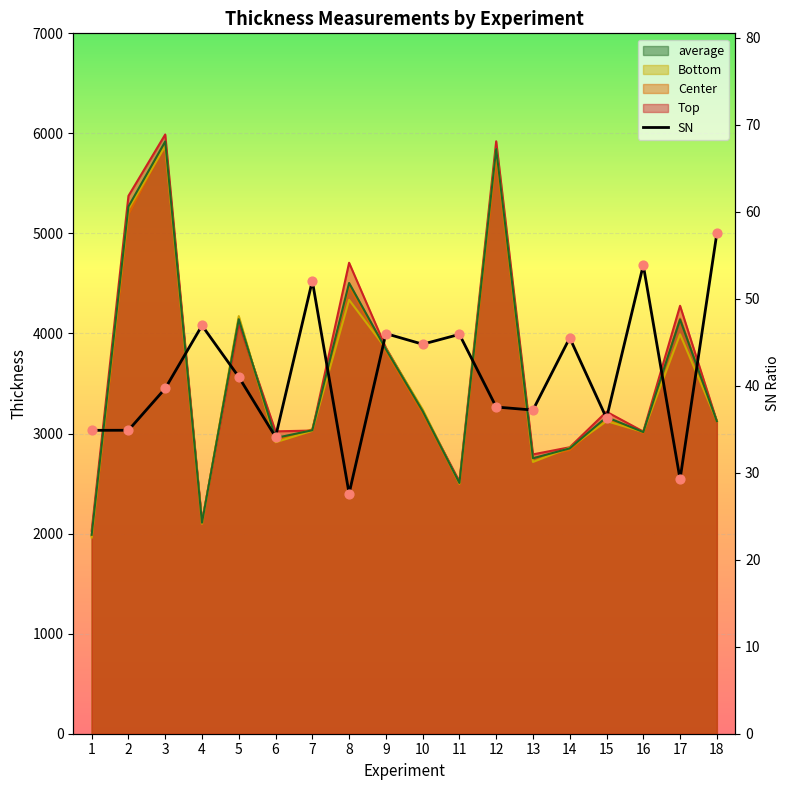

Approximately how many times larger is the value at 3 compared to 13?

1.1